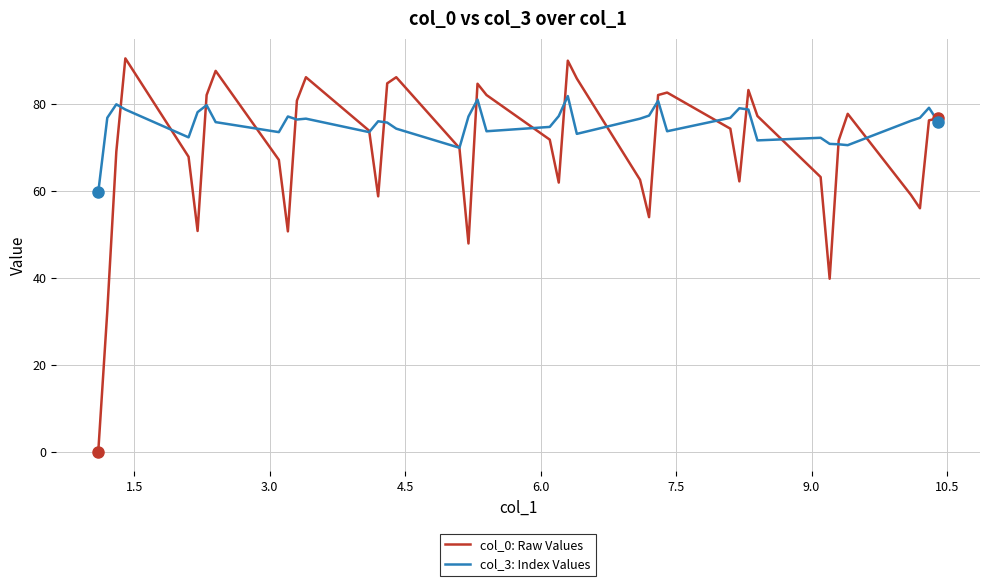

List the series in order of their overall mean, highest first.

col_3: Index Values, col_0: Raw Values